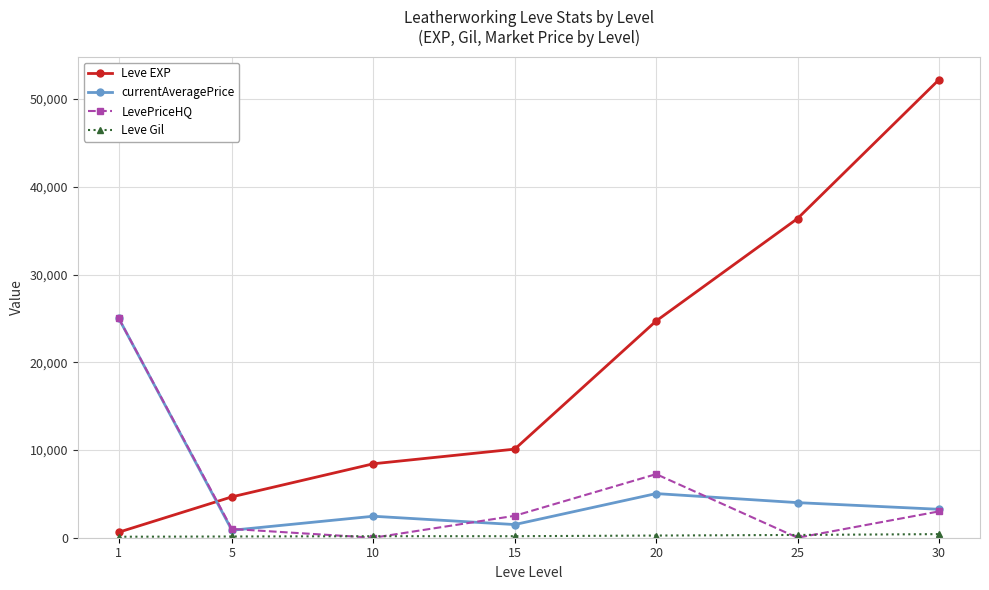

True or false: currentAveragePrice and Leve EXP cross at least once.

True